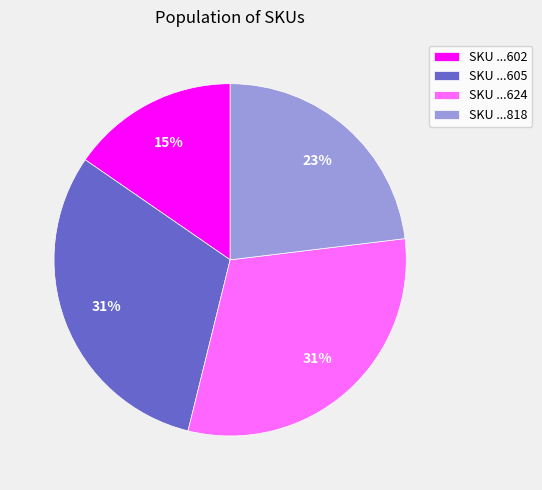

To the nearest percent, what percentage of the pie is SKU ...818?

23%